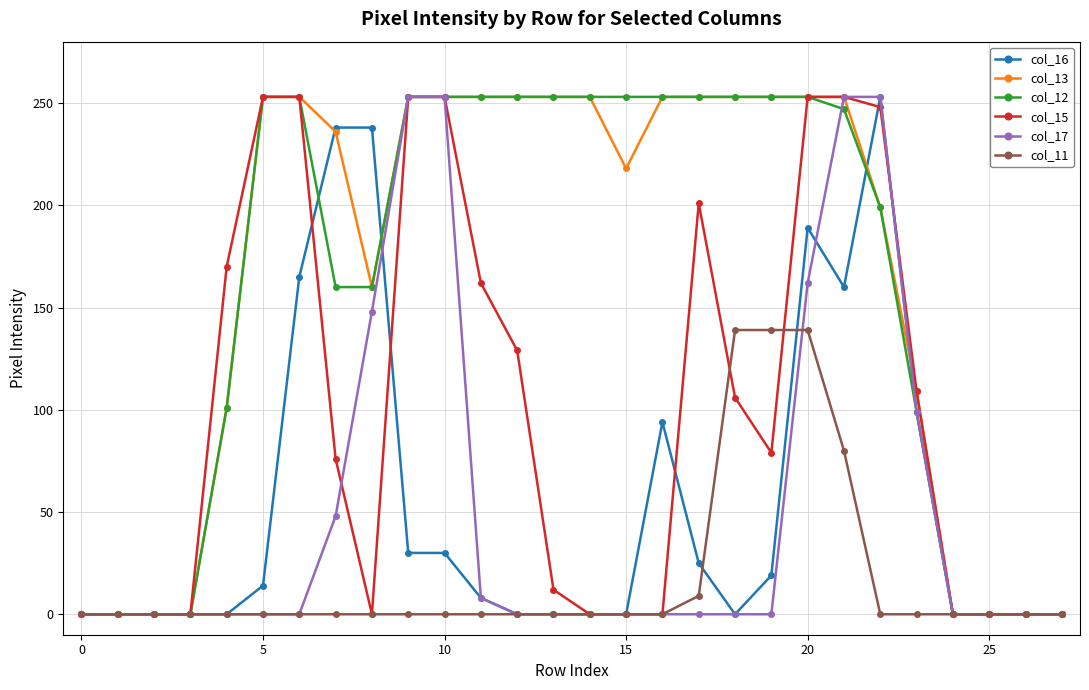

Does the chart have visible grid lines?

Yes